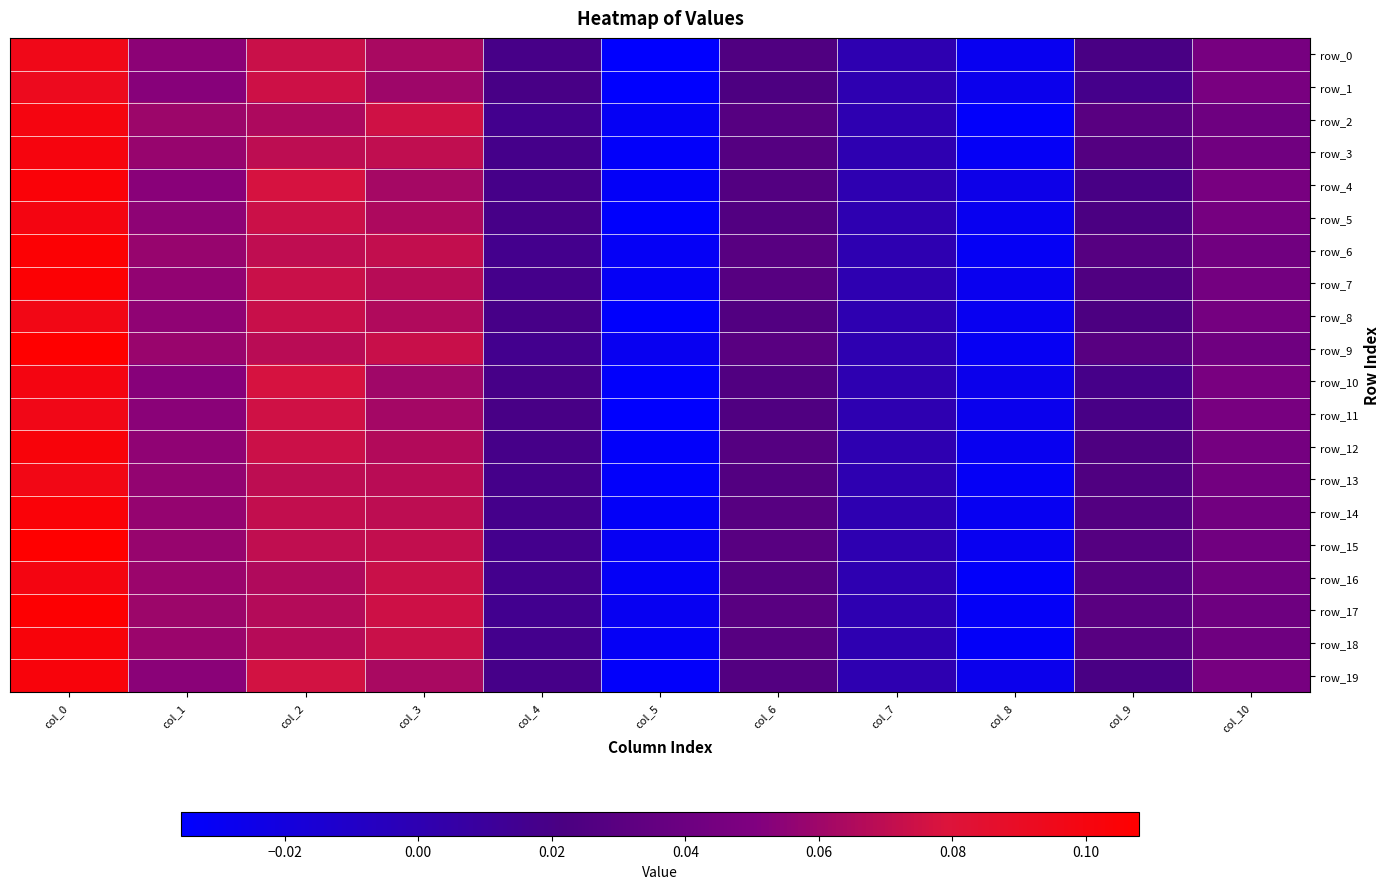

Which series has the largest range (max minus min)?

row_9